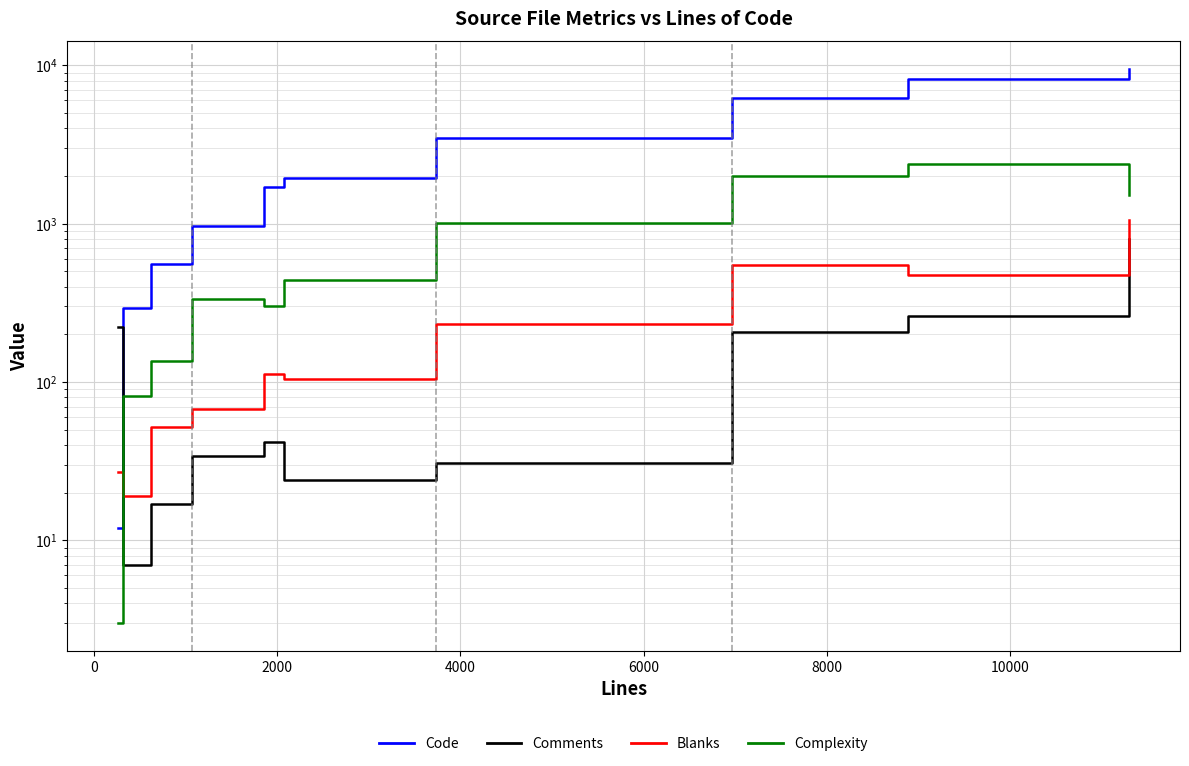

Count the number of data series in this chart.

4